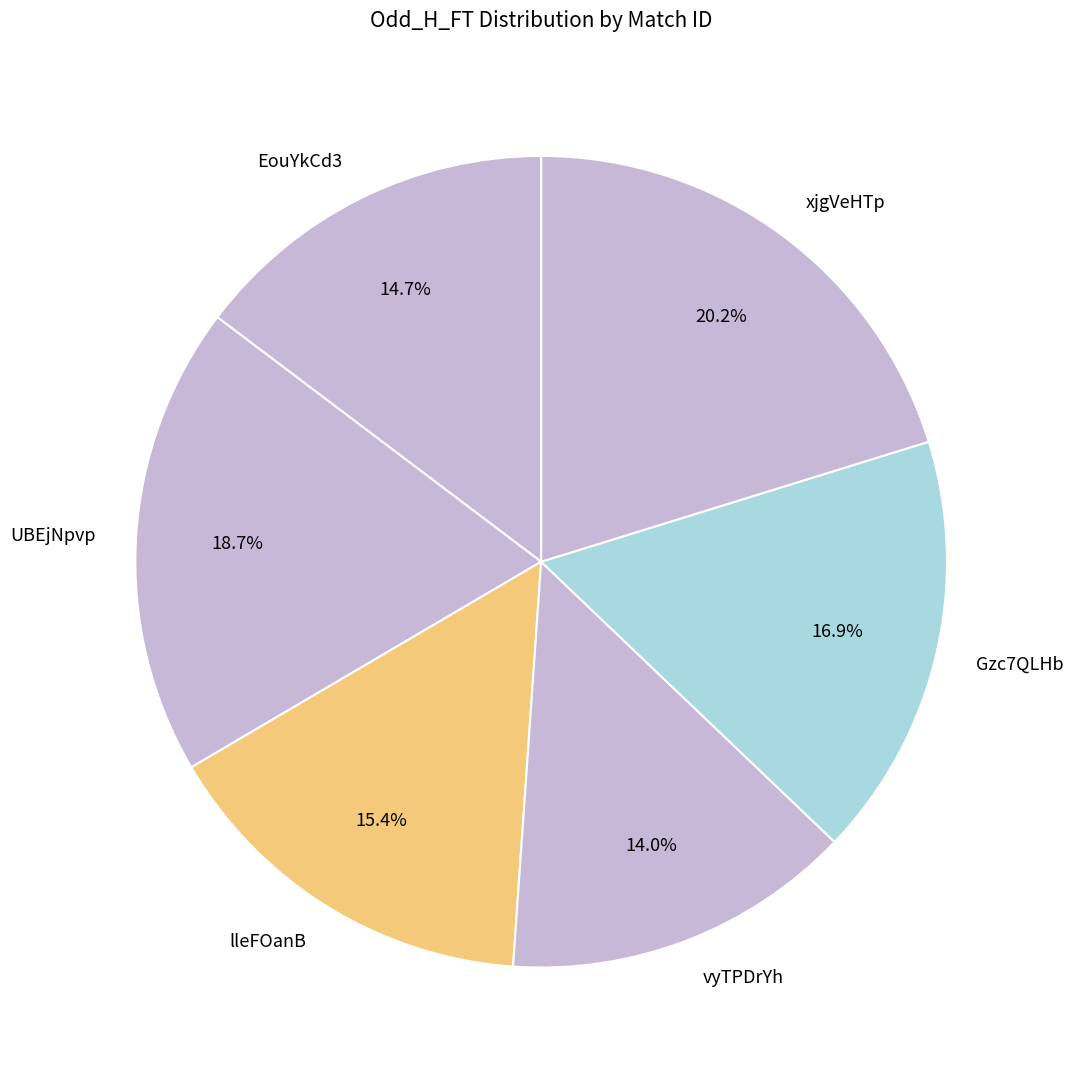

Combined, do vyTPDrYh and EouYkCd3 account for over 50%?

No